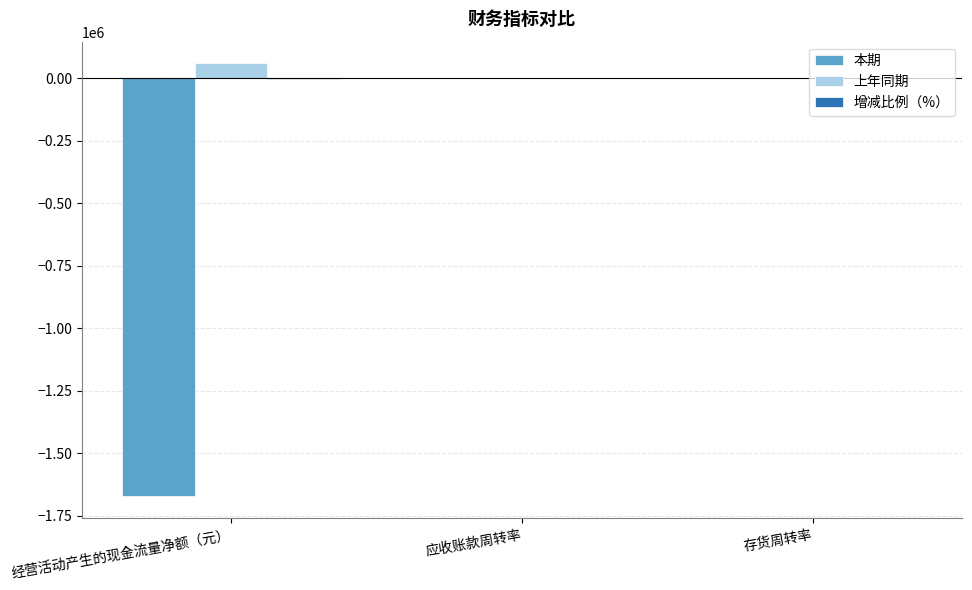

Between 经营活动产生的现金流量净额（元） and 存货周转率, which series saw the biggest shift?

本期